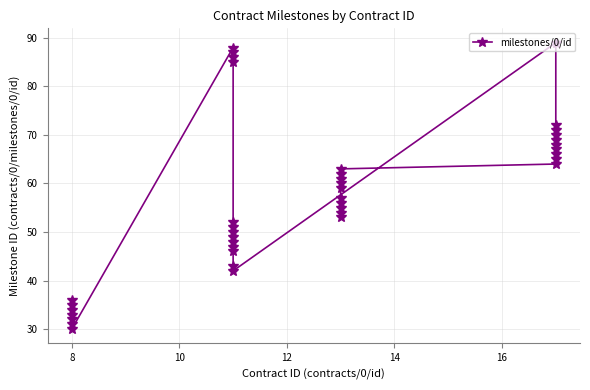

How many series are shown in this chart?

1